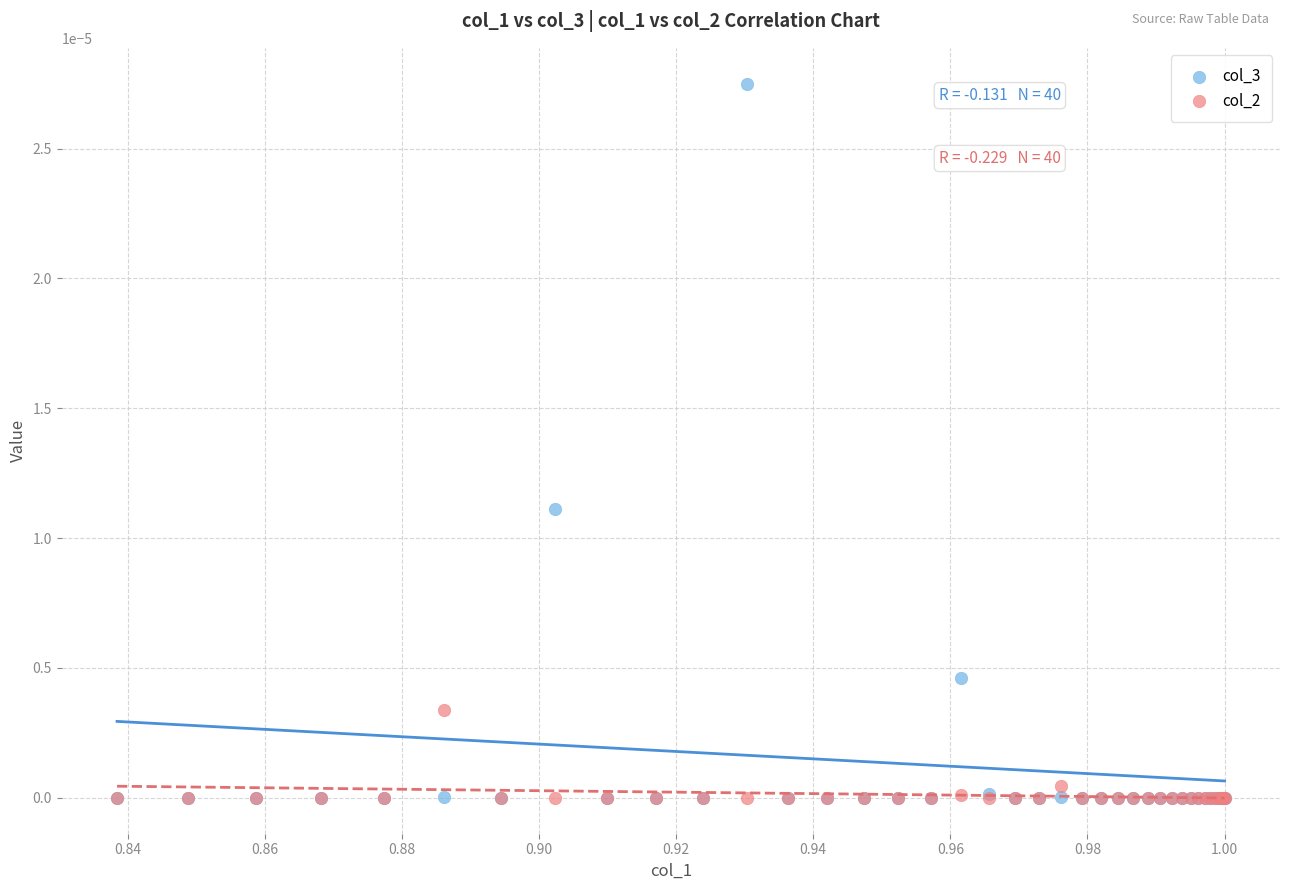

Which series contains the highest Y value?

col_3